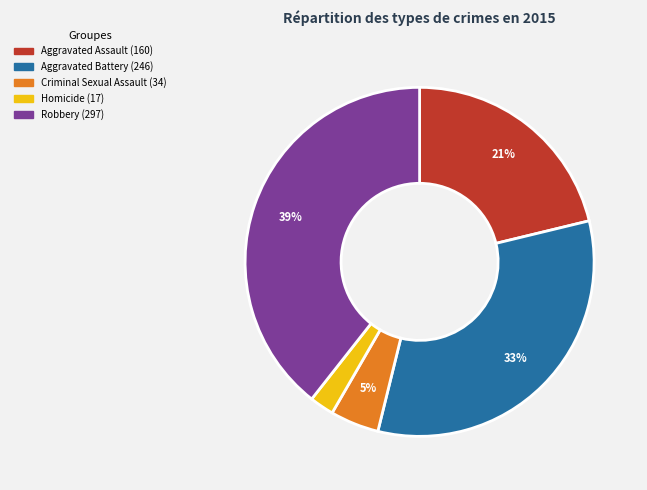

To the nearest percent, what portion does Aggravated Battery represent?

33%